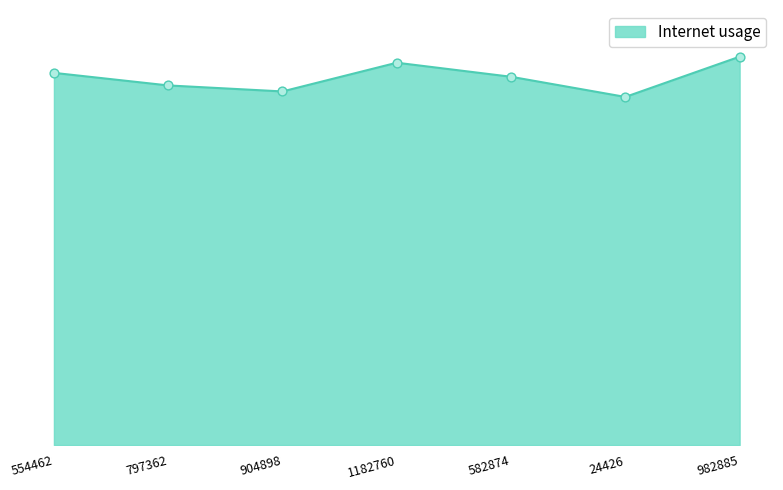

Which has a higher value, 554462 or 904898?

554462